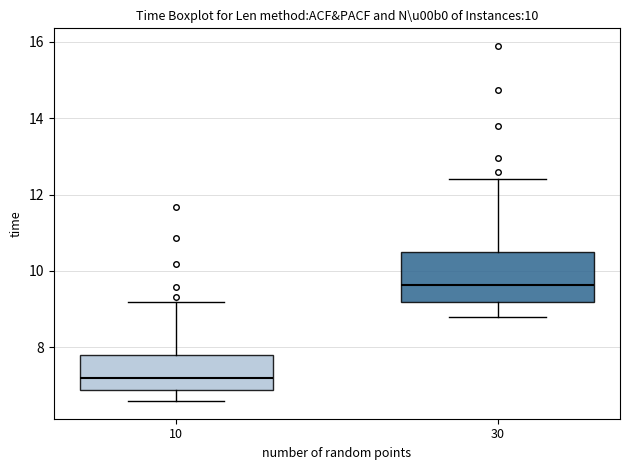

Which box's median line is the lowest?

10